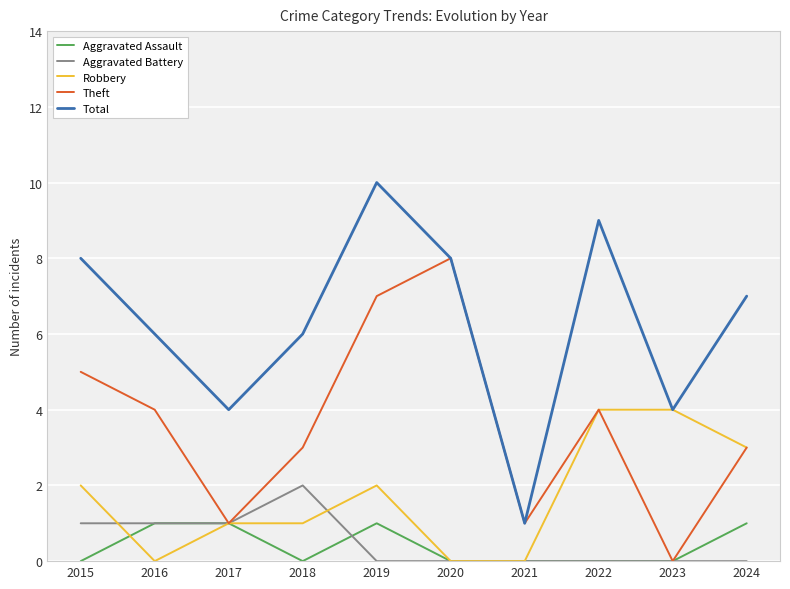

List the series in order of their peak value, lowest first.

Aggravated Assault, Aggravated Battery, Robbery, Theft, Total